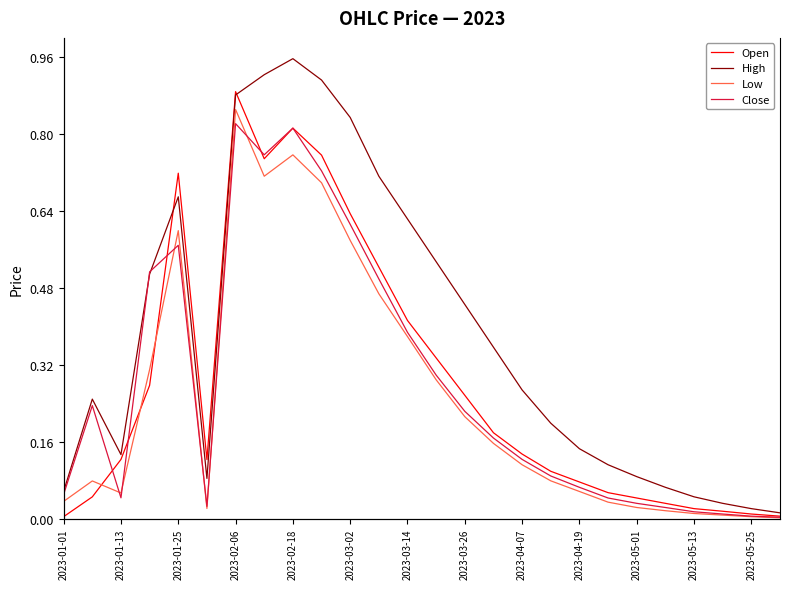

Which series has the largest total across all categories?

High